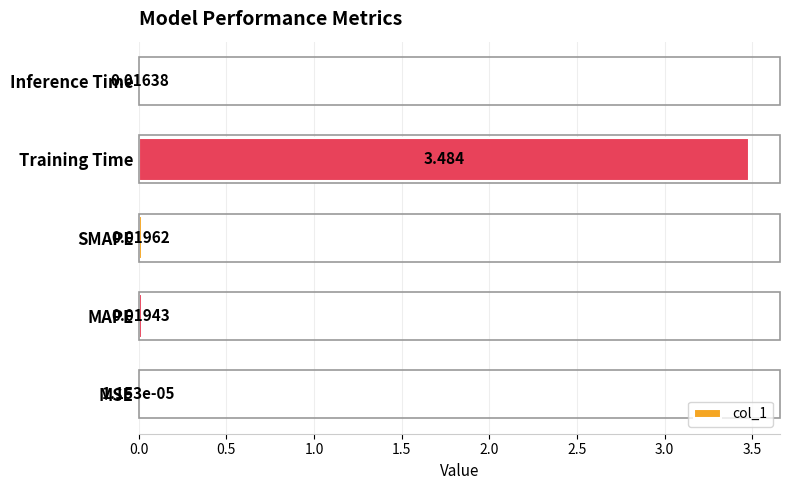

Where is the data nearest to the value 1?

SMAPE